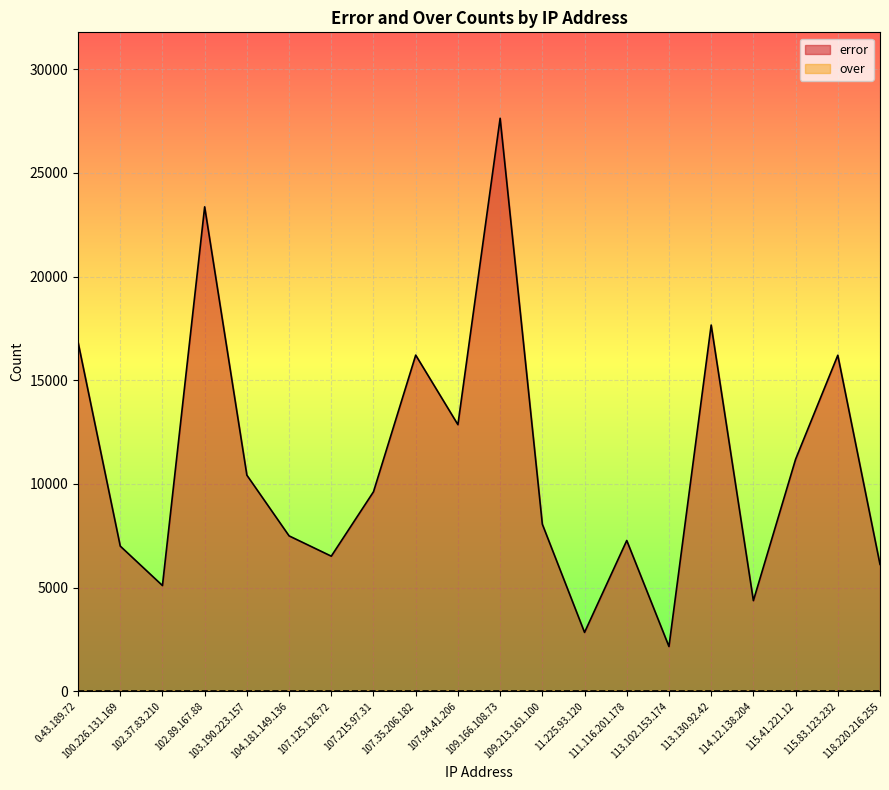

Which label corresponds to the smallest value in the chart?

113.102.153.174